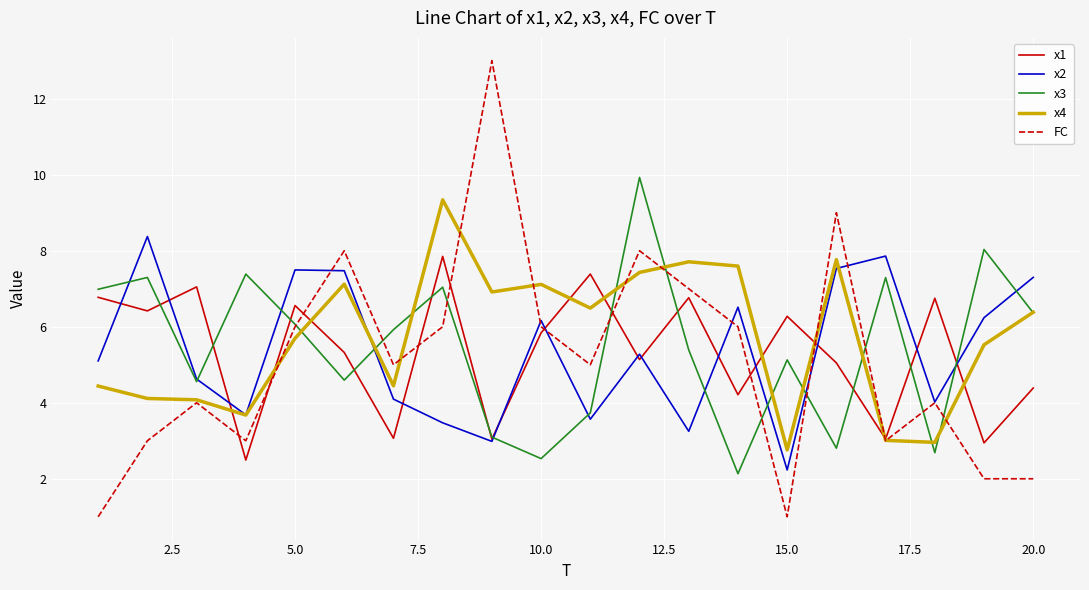

Does the chart have visible grid lines?

Yes